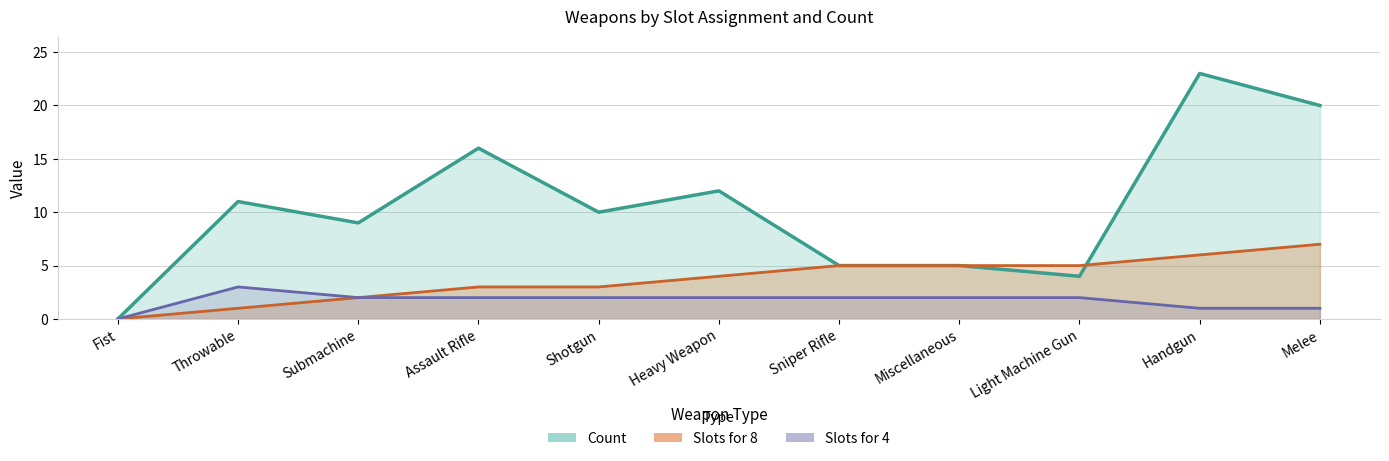

What is the approximate value of Slots for 8 at Handgun?

6